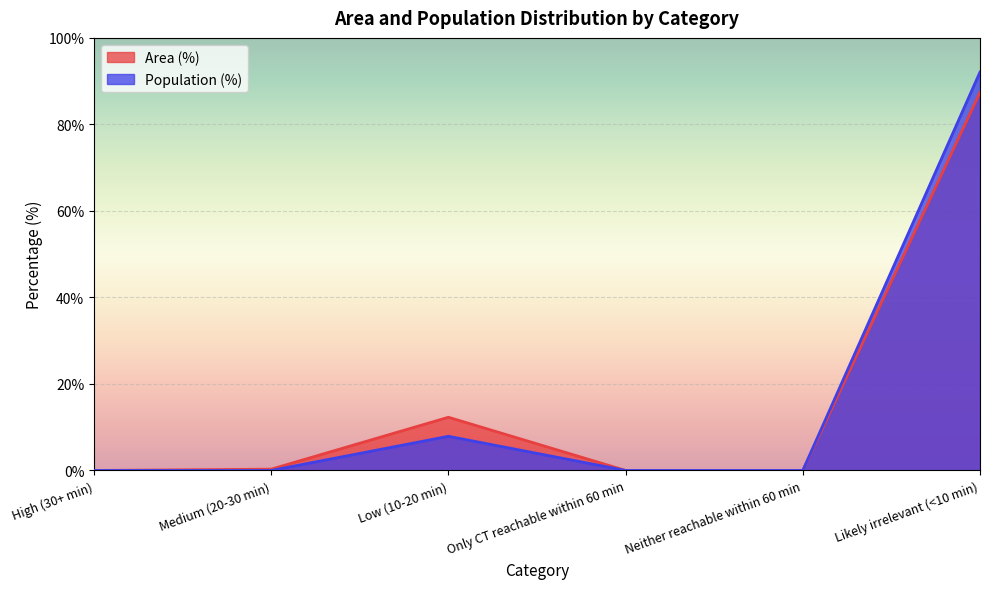

In Population (%), how many points are higher than both neighbors (excluding endpoints)?

1